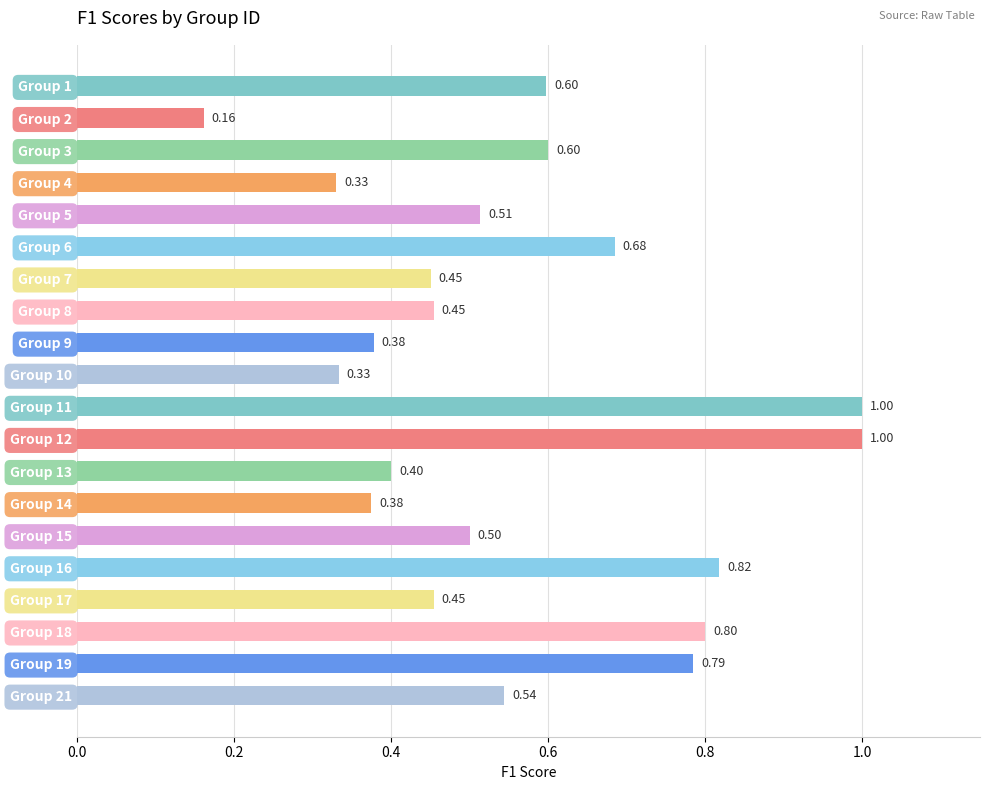

Where is the data nearest to the value 0?

Group 2